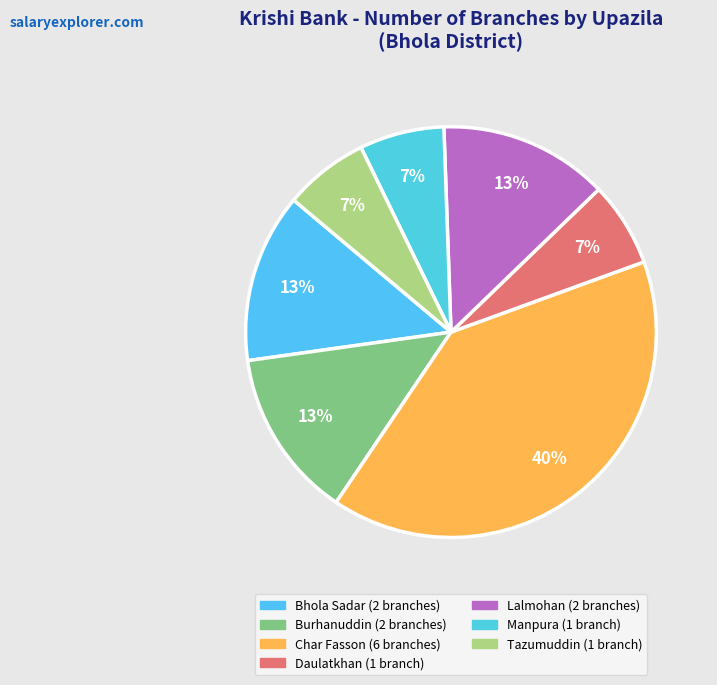

Which slice is the largest?

Char Fasson